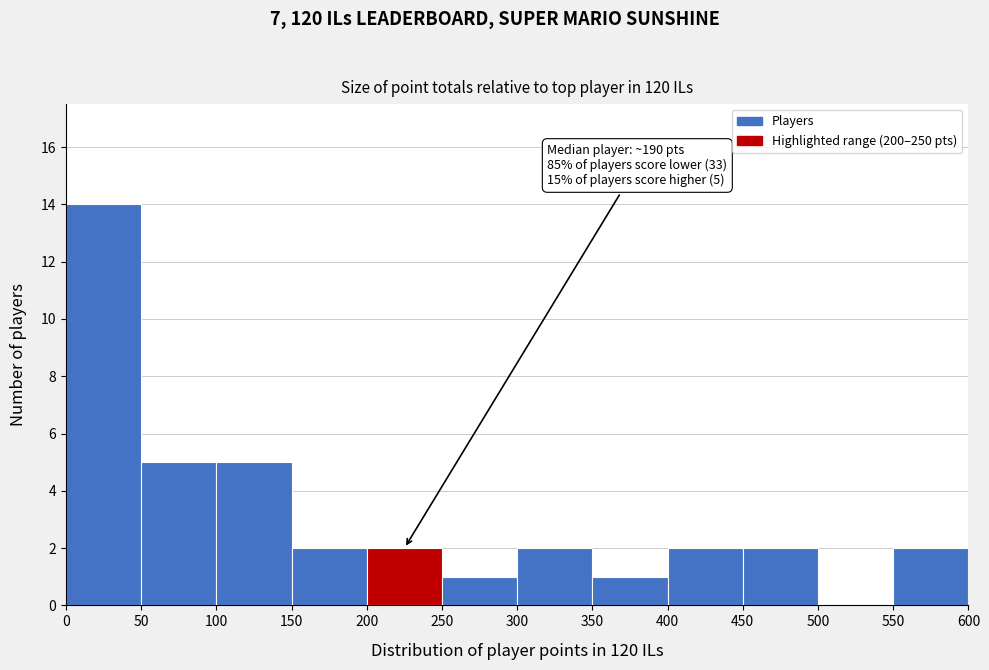

Which range on the x-axis has the tallest bar?

0 to 50